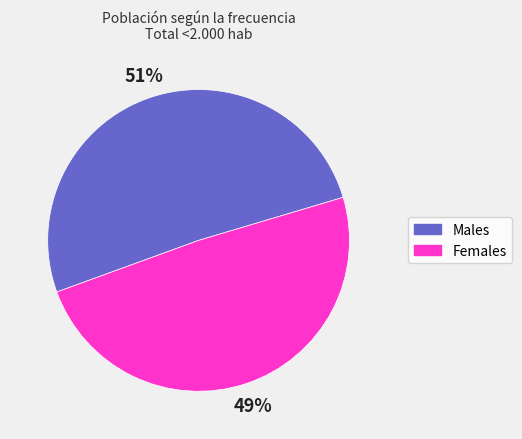

Is there a majority slice in this chart?

Yes